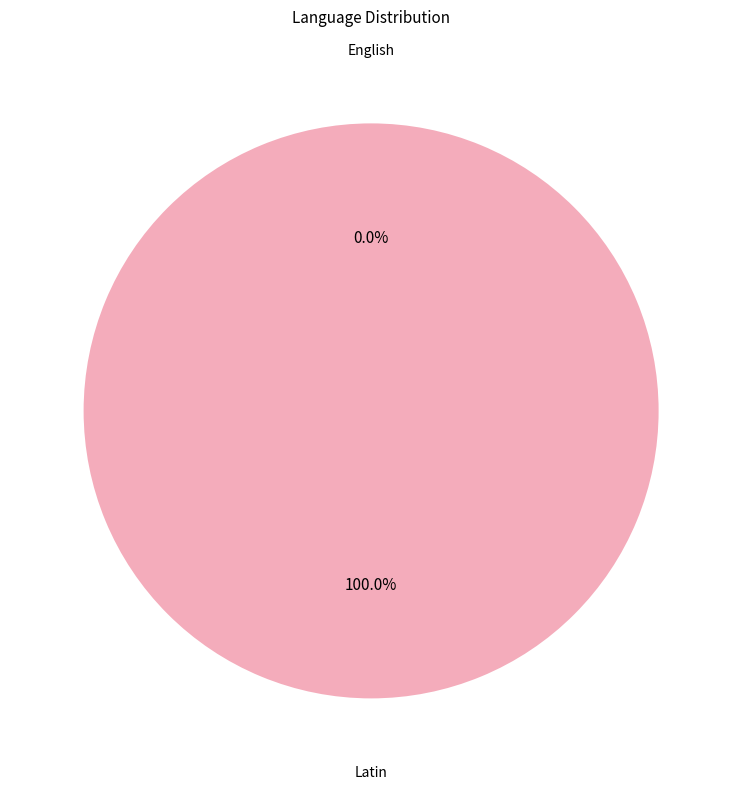

To the nearest percent, what is the difference between the Latin and English slice percentages?

100%